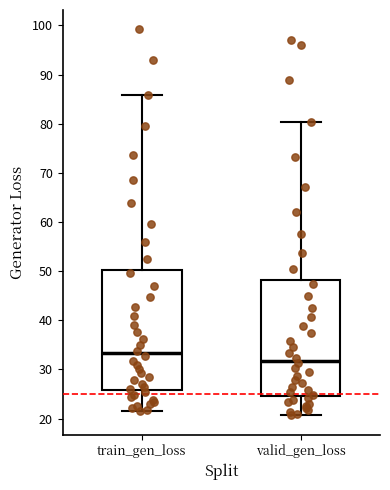

Which box is the tallest, from its lower edge to its upper edge?

train_gen_loss